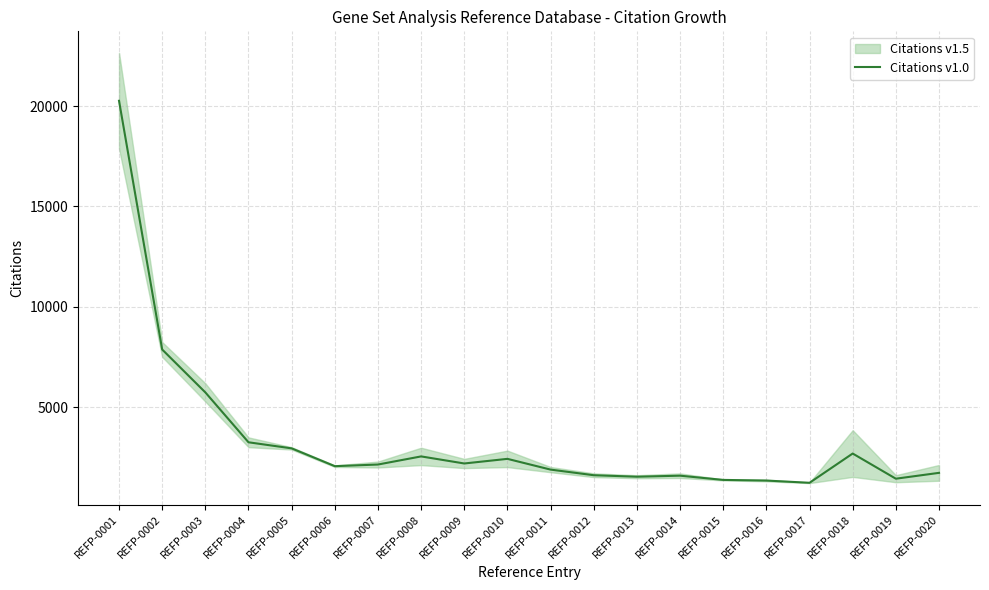

How many values are below 2135?

10